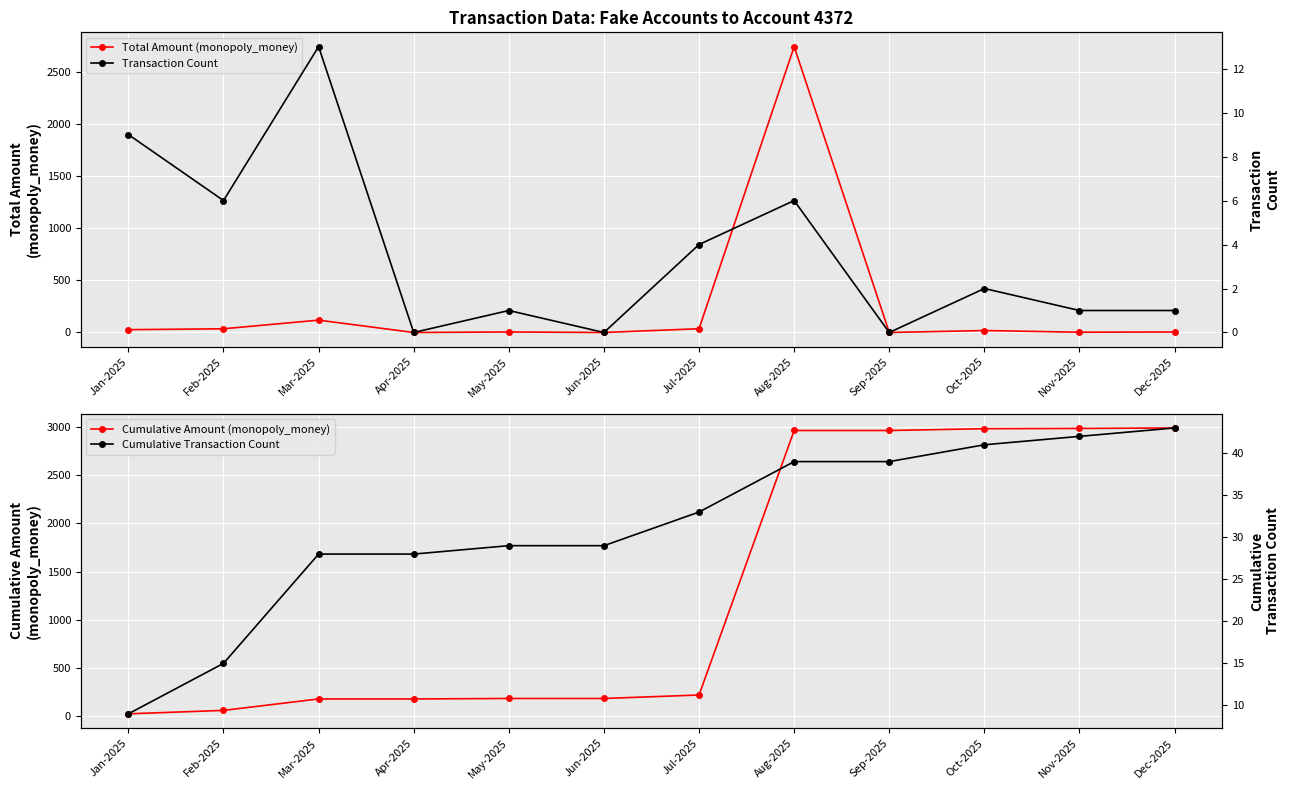

What is the value of the Cumulative Amount (monopoly_money) point at the 11th from the left?

2983.1